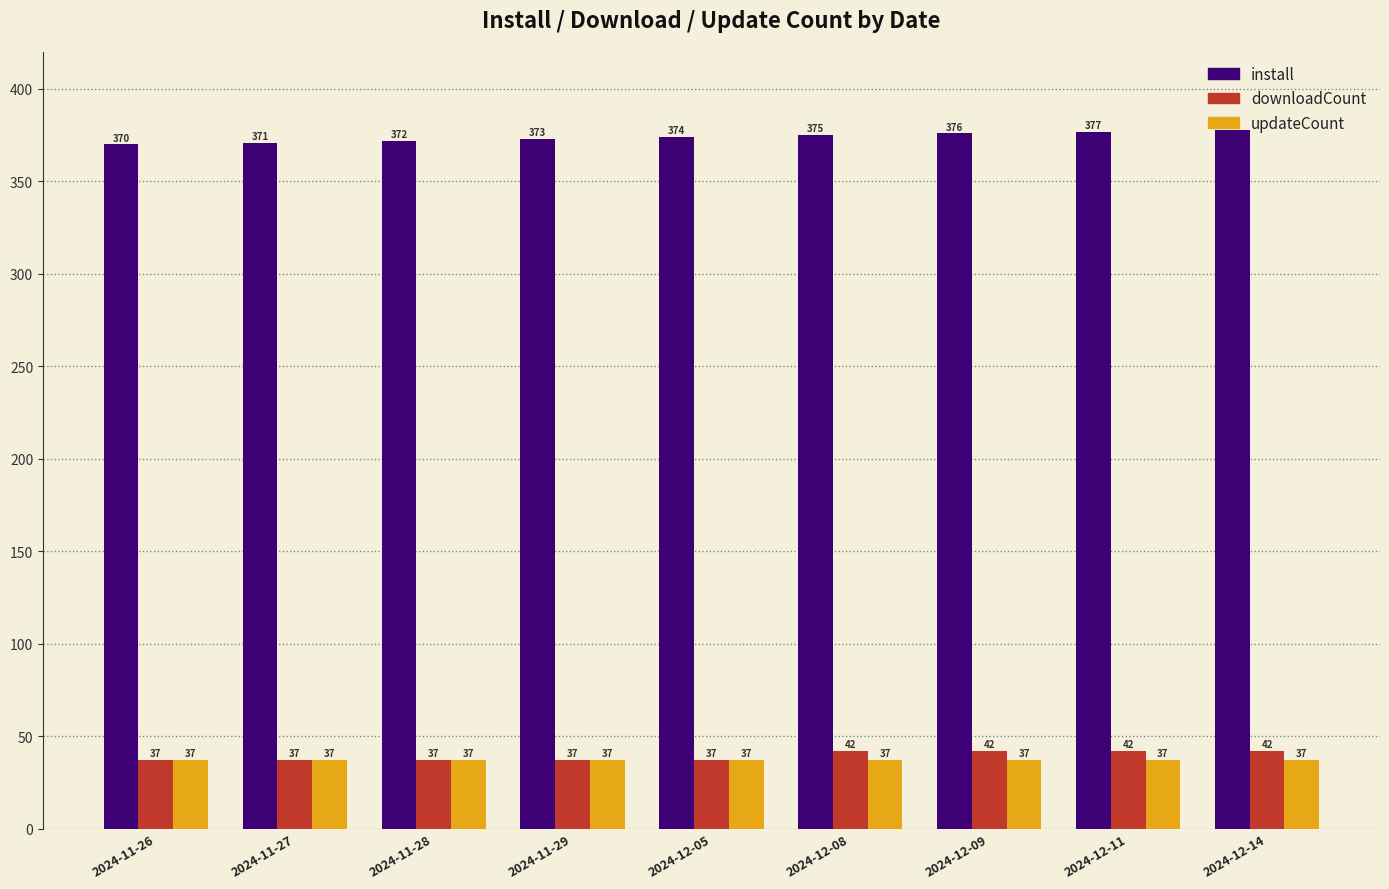

Which category has the highest value in the install series?

2024-12-14